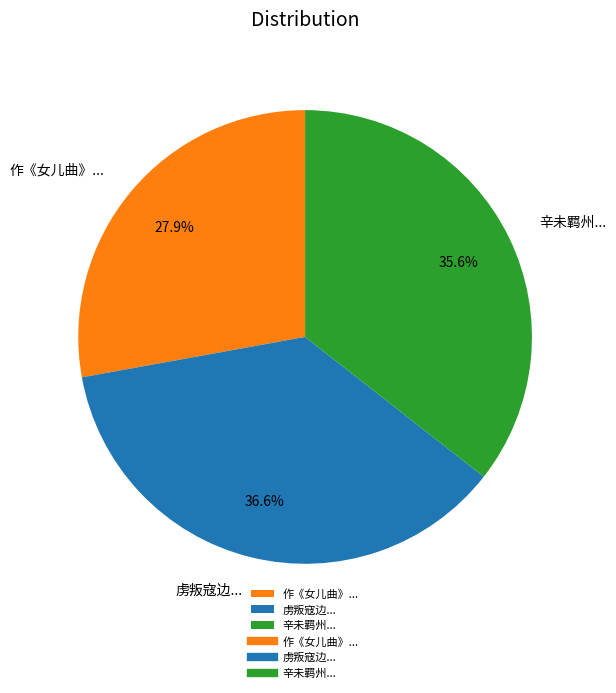

Which has a higher value, 辛未羁州... or 作《女儿曲》...?

辛未羁州...